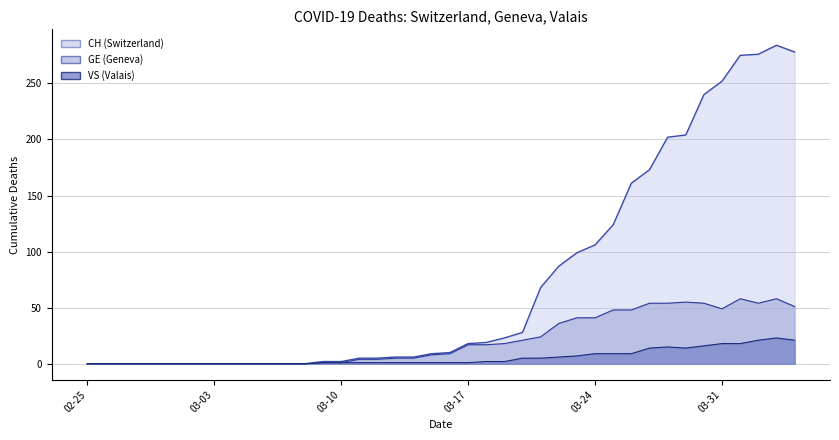

What is the maximum value shown in the chart?

284